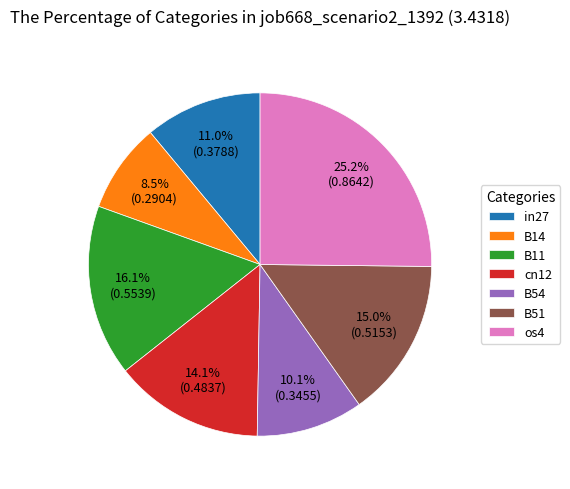

Count the number of slices in the pie.

7